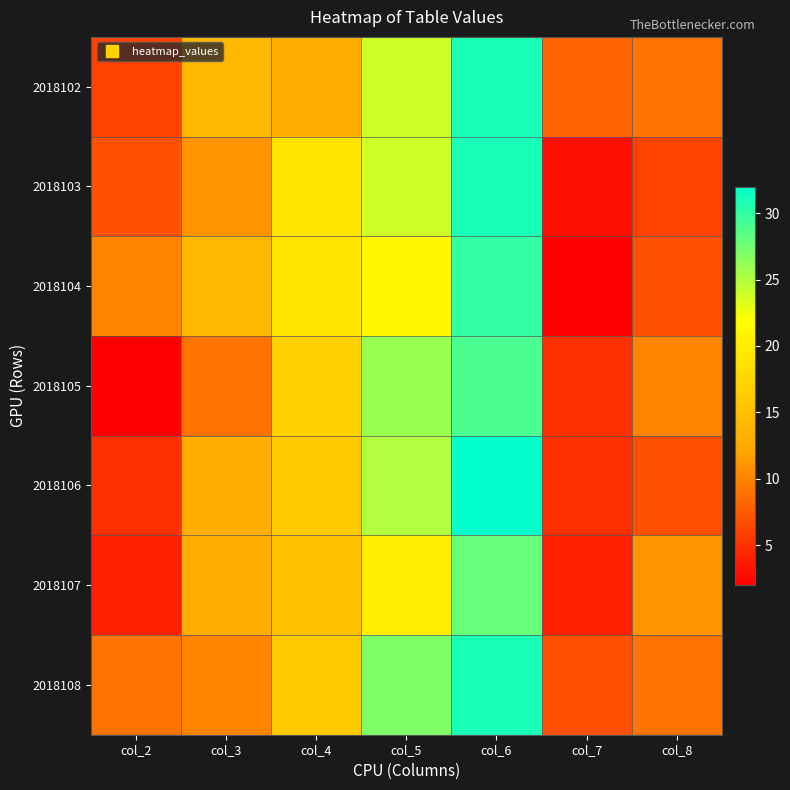

What is the difference between the highest and lowest values at col_5?

7